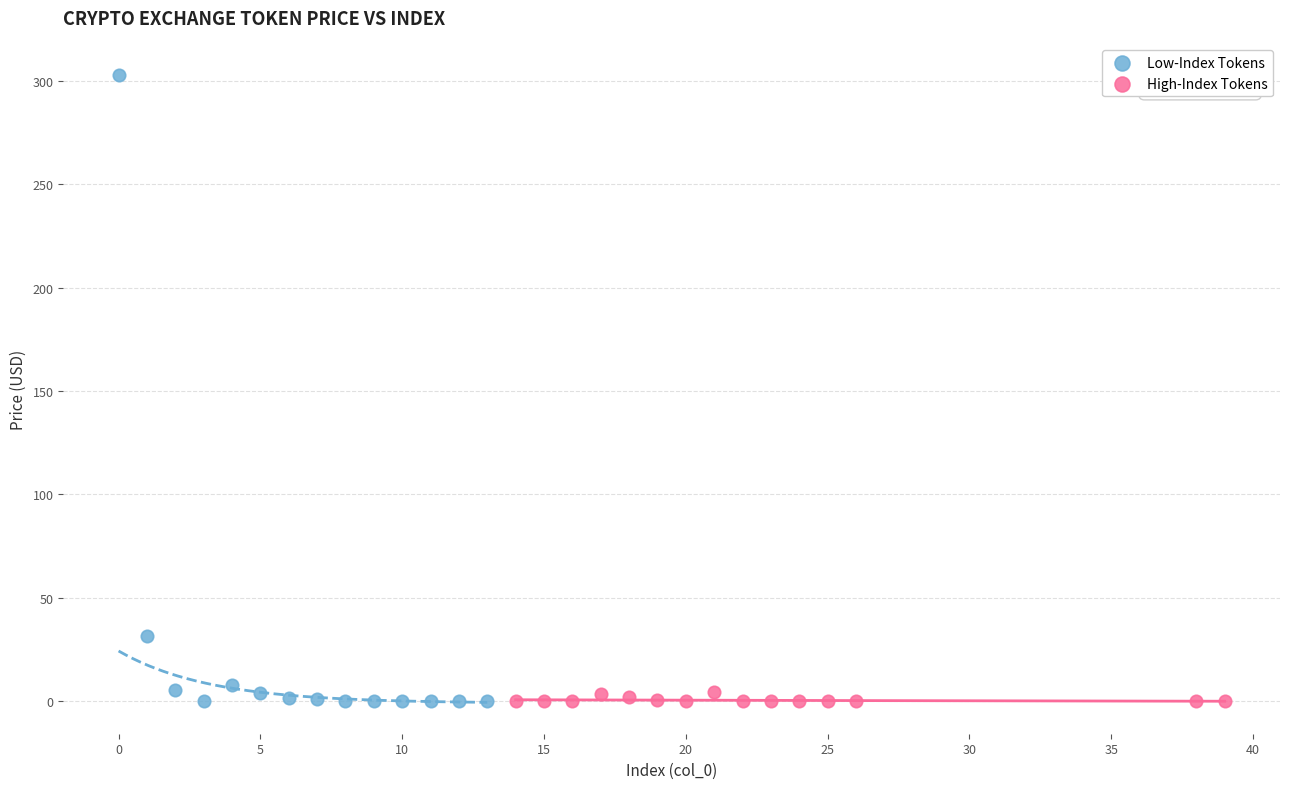

Which series has the largest Y range (max minus min)?

Low-Index Tokens